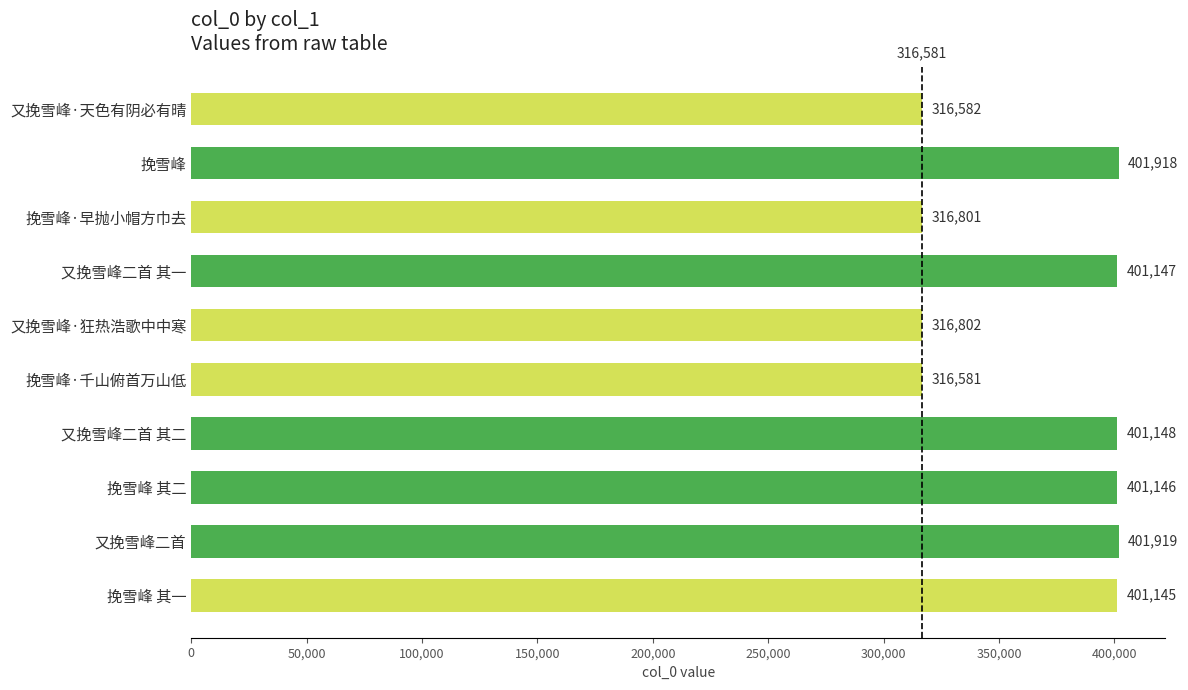

Which category has the highest value across all series?

又挽雪峰二首